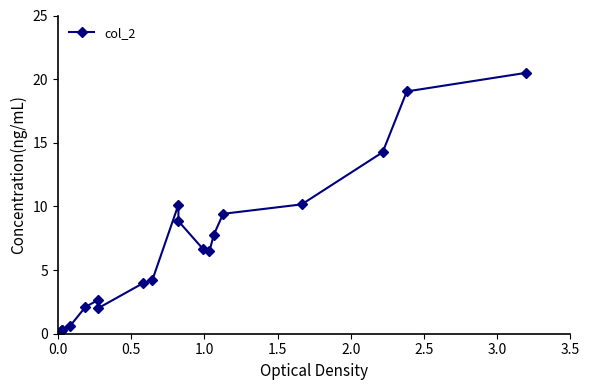

How many data points are less than 6?

10